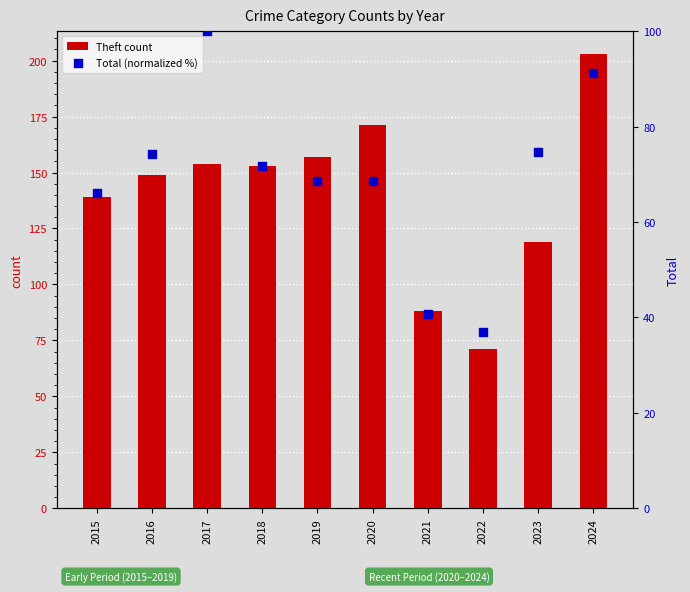

Which series reaches the minimum Y coordinate?

Total (normalized %)